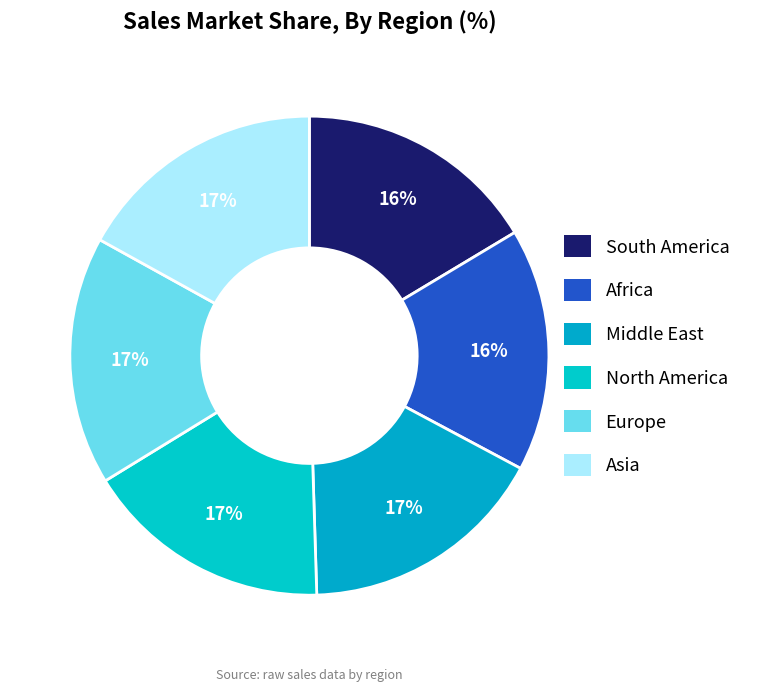

To the nearest percent, what is the combined percentage of Asia and Europe?

34%